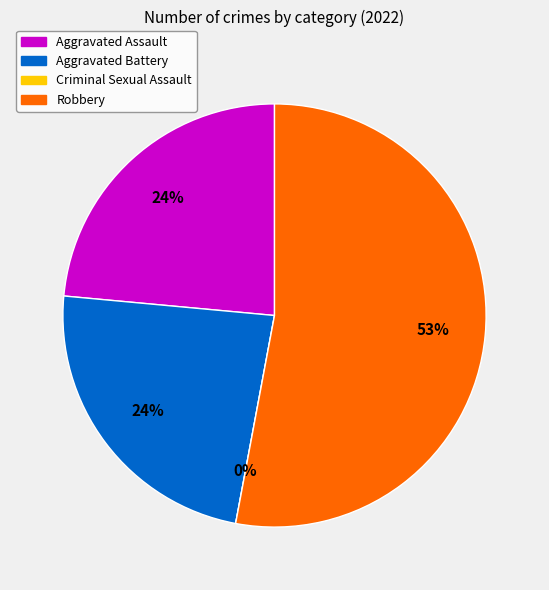

Approximately how many times larger is the value at Aggravated Assault compared to Aggravated Battery?

1.0